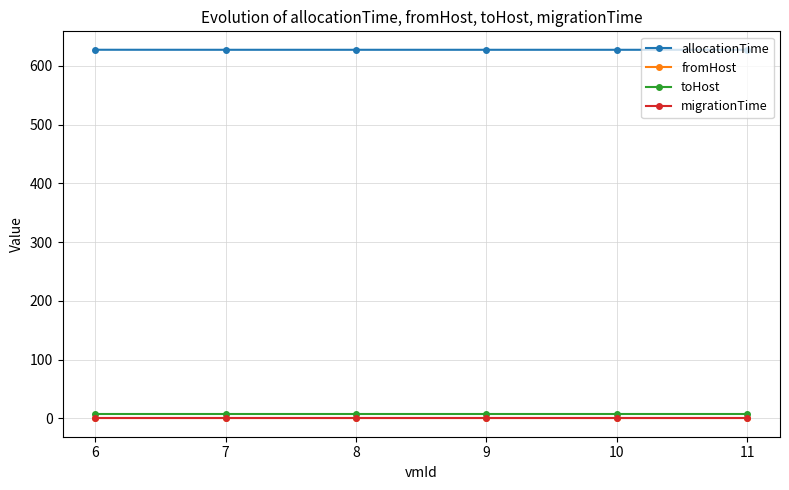

True or false: migrationTime and allocationTime intersect in this chart.

False